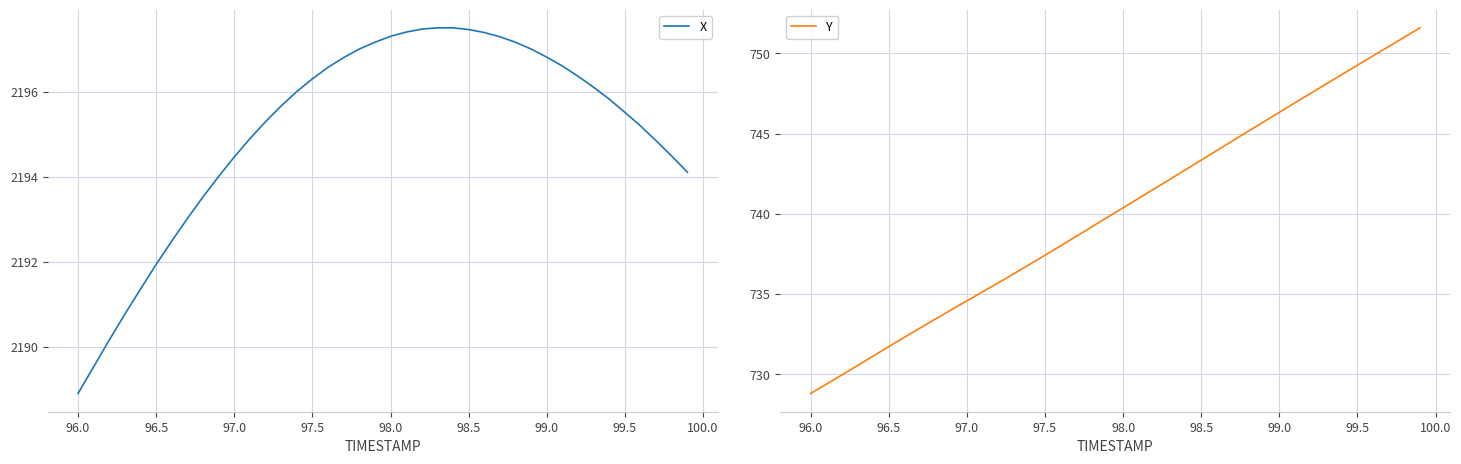

What is the highest value of the X series?

2197.5